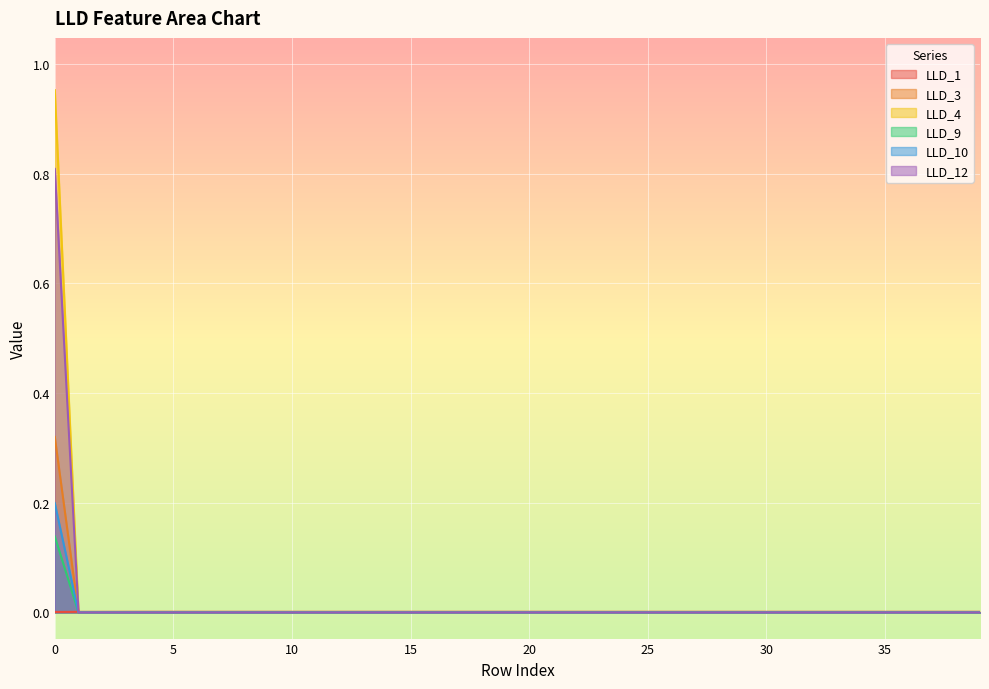

True or false: LLD_3 and LLD_12 cross at least once.

False